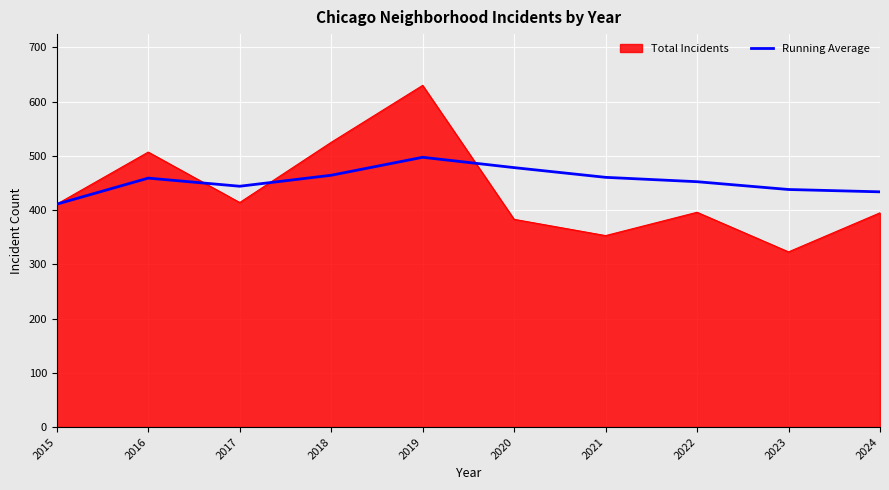

How many lines are shown in the chart?

2